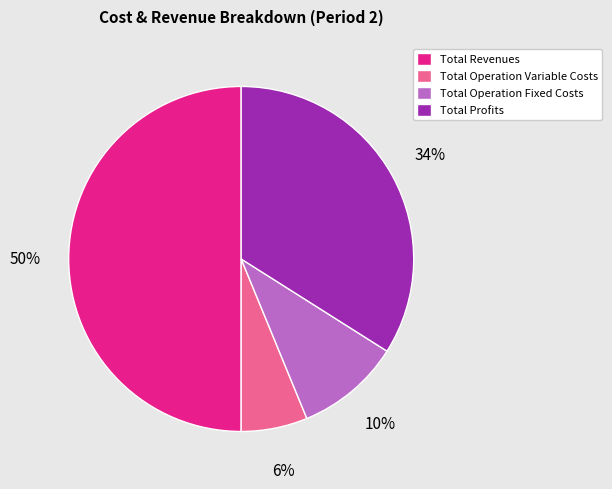

To the nearest percent, what is the difference between the Total Operation Variable Costs and Total Profits slice percentages?

28%